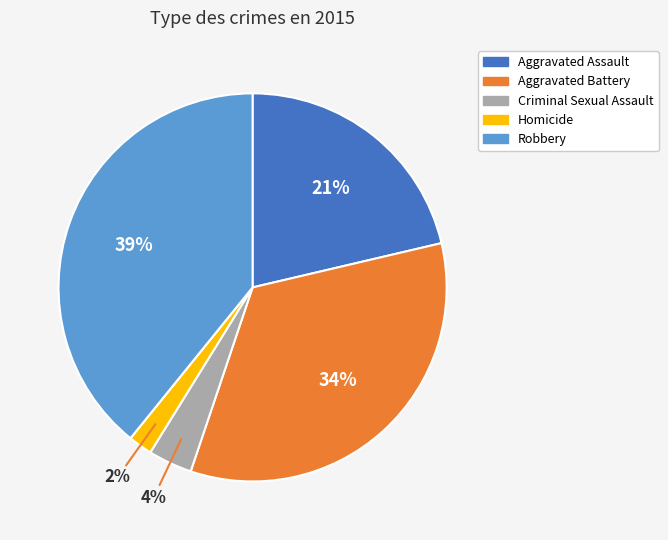

What percentage is the Aggravated Battery slice, to the nearest percent?

34%